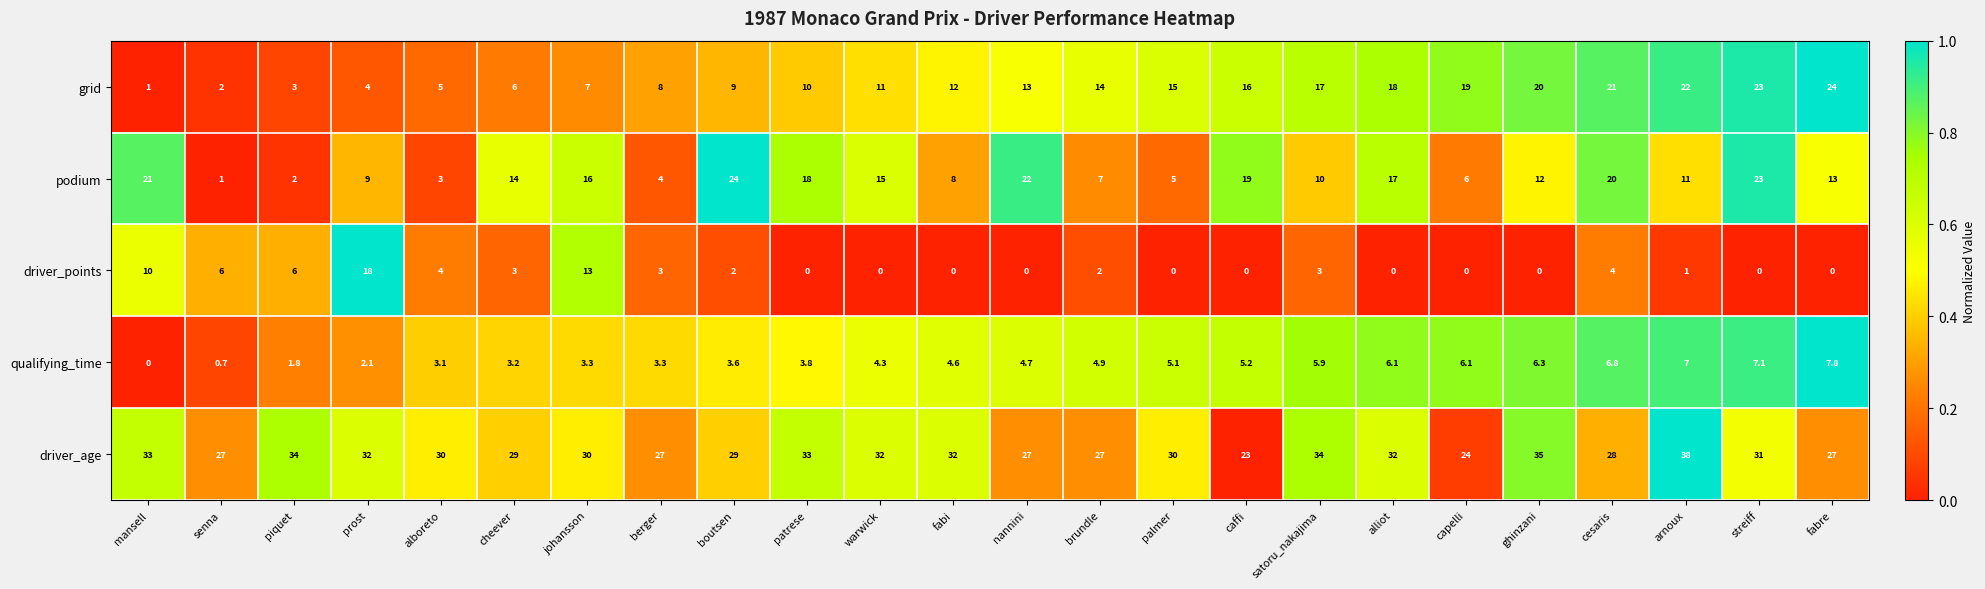

What is the greatest value displayed?

38.0